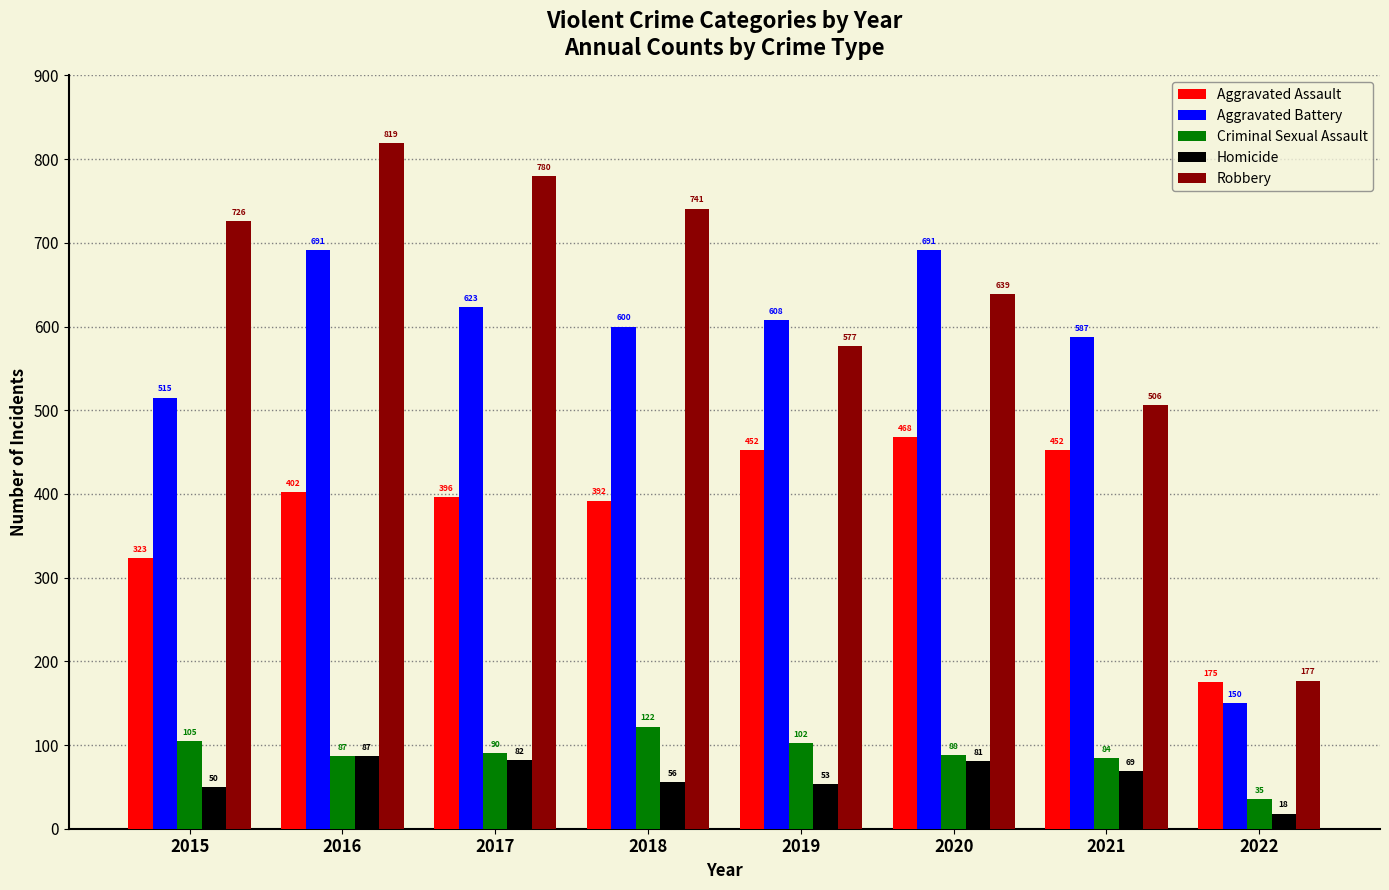

List the series in order of their peak value, lowest first.

Homicide, Criminal Sexual Assault, Aggravated Assault, Aggravated Battery, Robbery